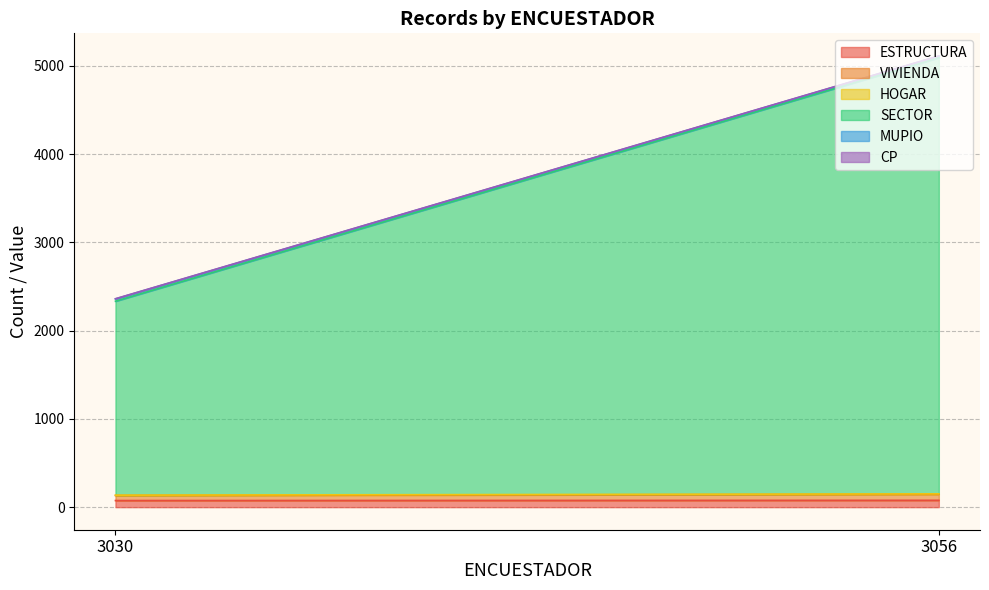

Which category has the highest value in the SECTOR series?

3056